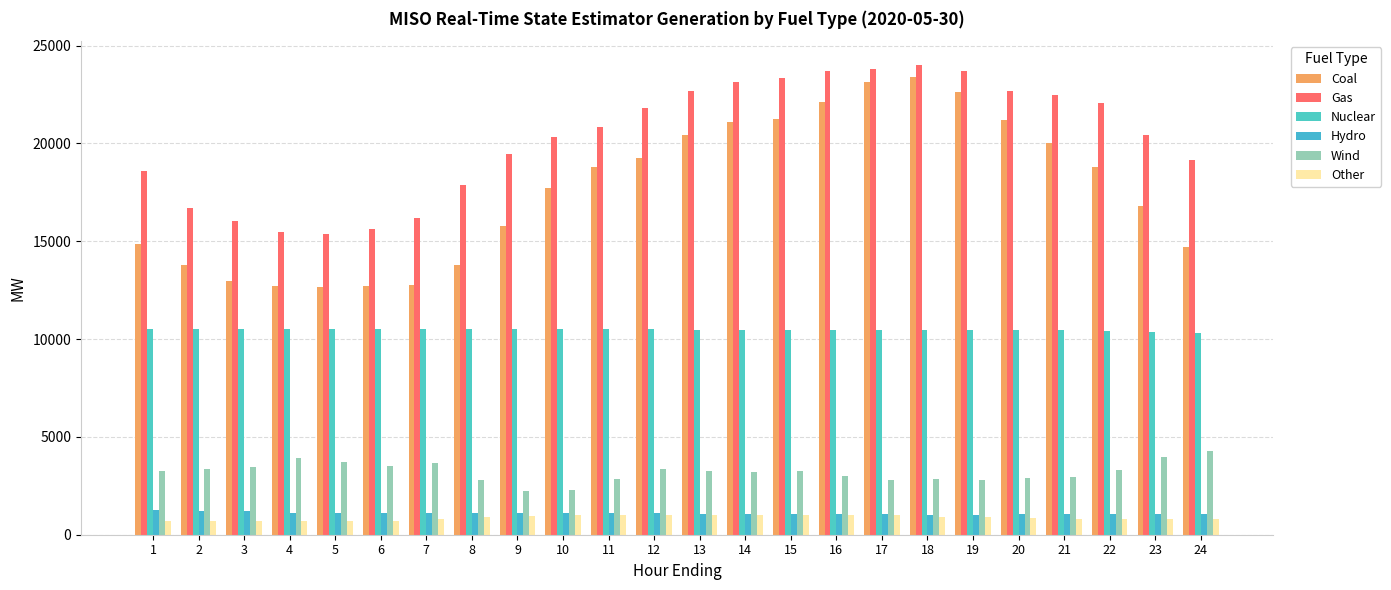

What value does the Nuclear series have at 24?

10321.0